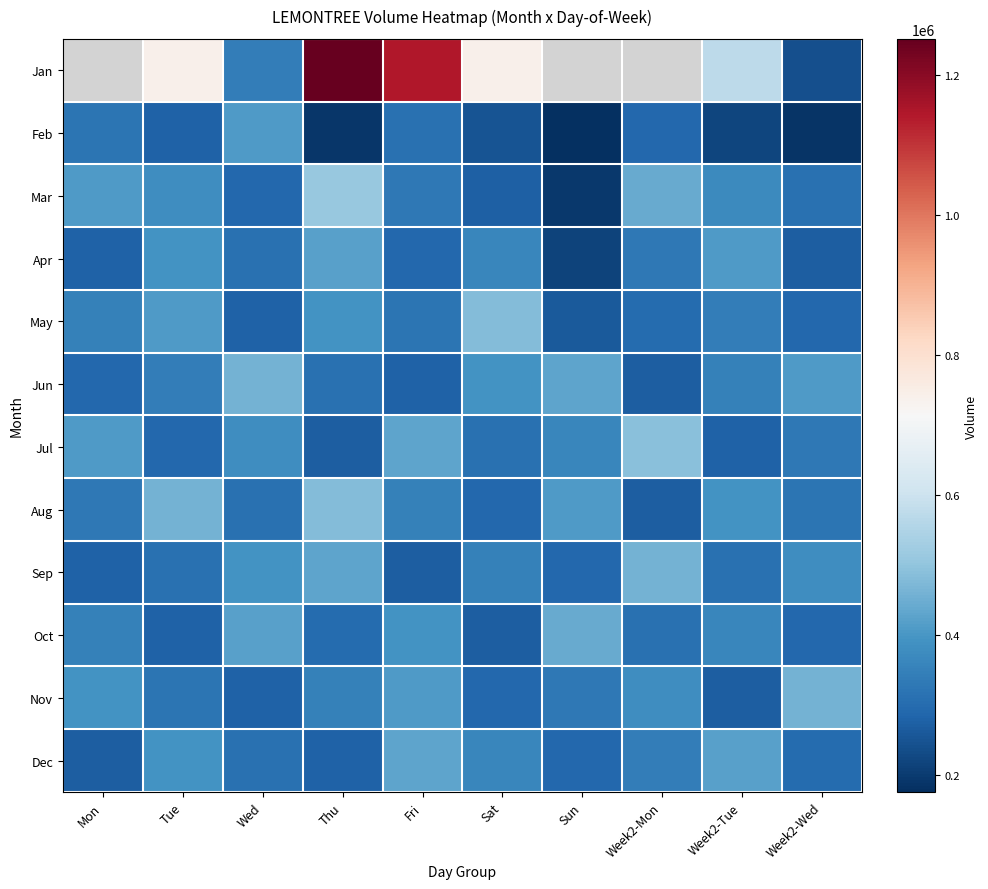

List the labels in order of Feb value, largest first.

Wed, Mon, Fri, Week2-Mon, Tue, Sat, Week2-Tue, Thu, Week2-Wed, Sun